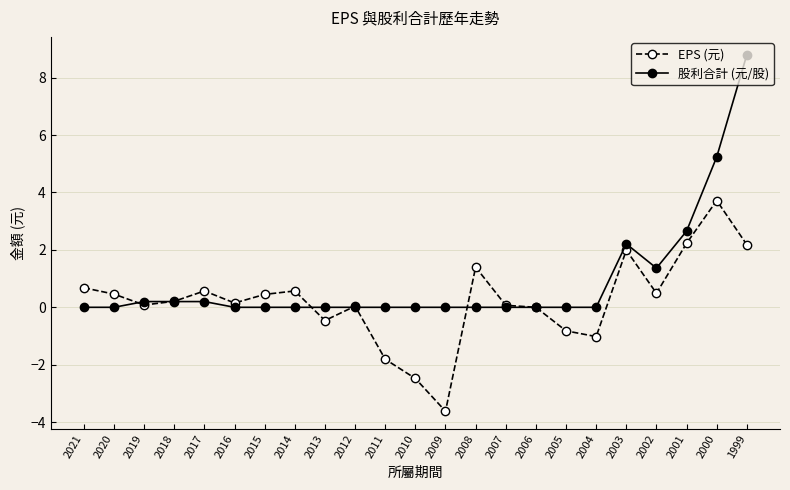

What are all the series names shown in the legend?

EPS (元), 股利合計 (元/股)